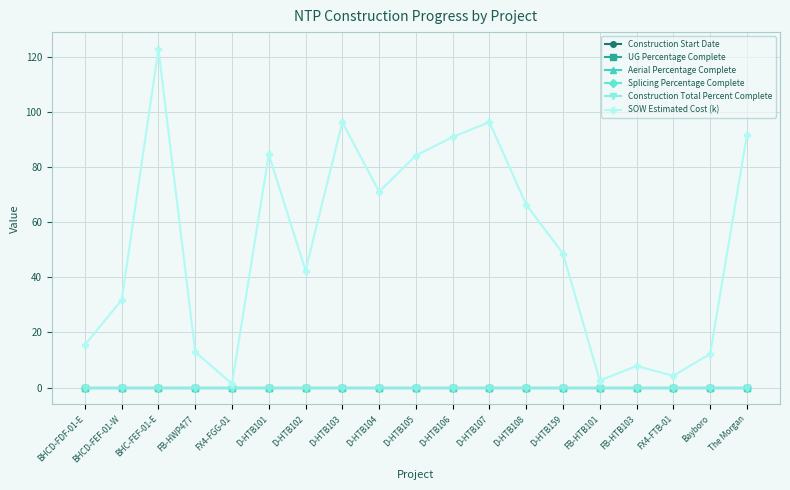

Is this an area chart (filled region under the line)?

No